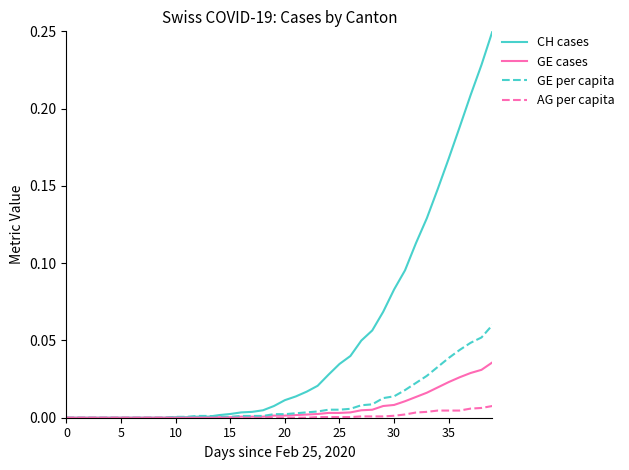

Rank the series by their maximum value, from lowest to highest.

AG per capita, GE cases, GE per capita, CH cases